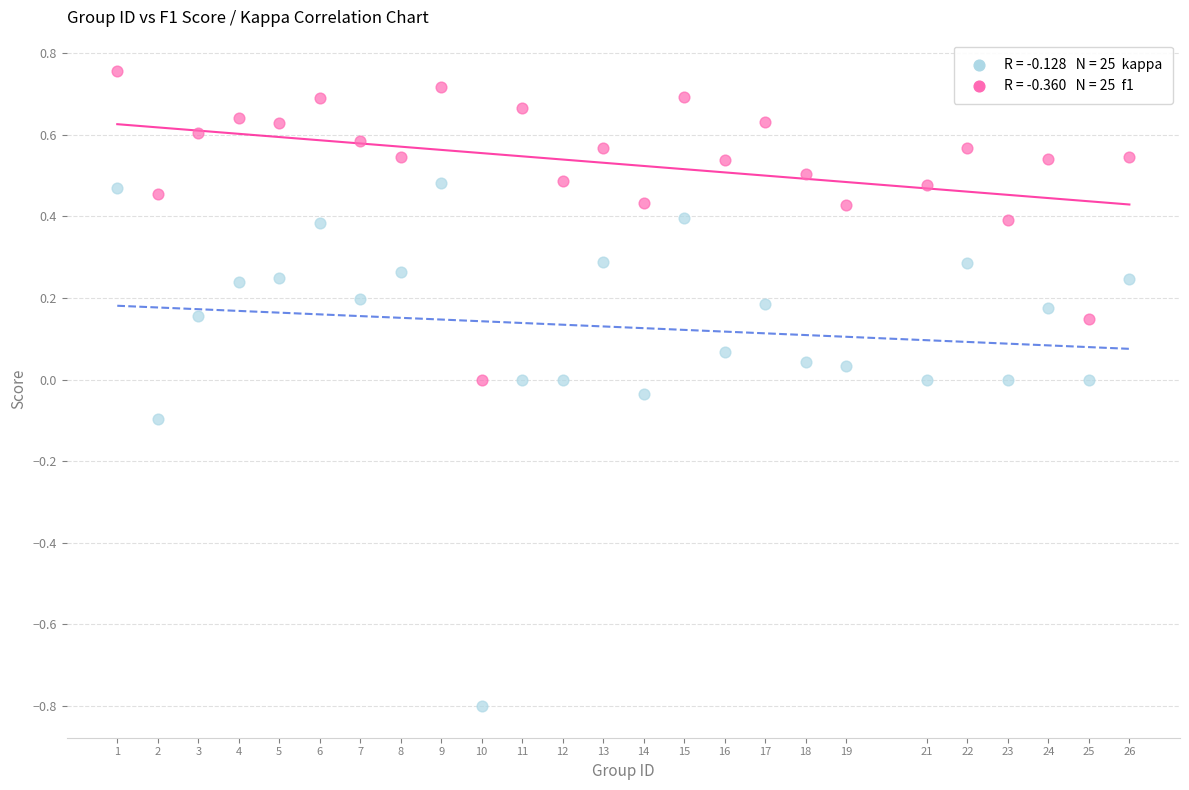

Across all data points, what is the range of X values (max minus min)?

25.0